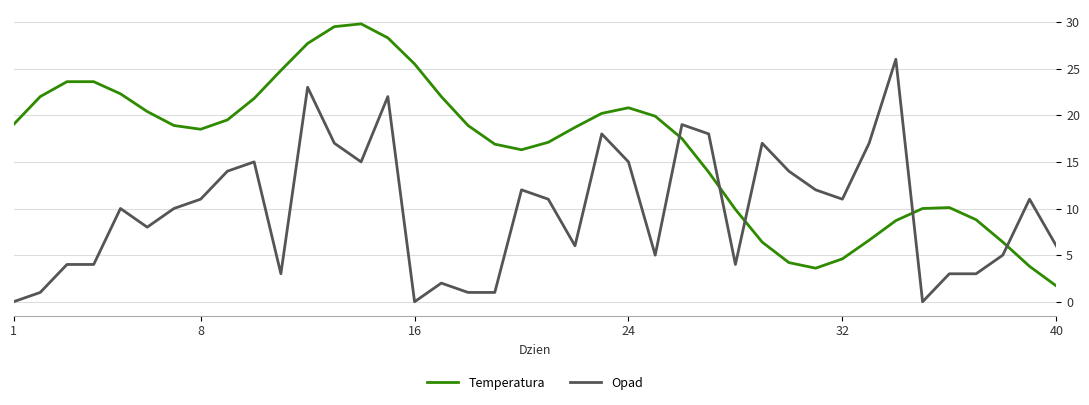

What is the difference between the second highest and second lowest values in the Temperatura series?

25.9